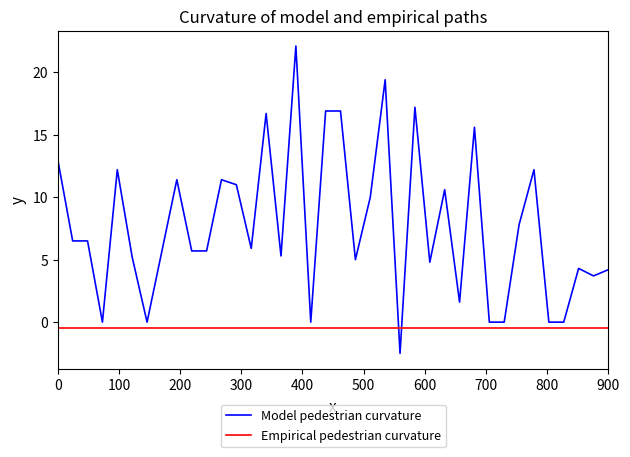

True or false: Model pedestrian curvature has more than 1 points higher than both neighbors.

True